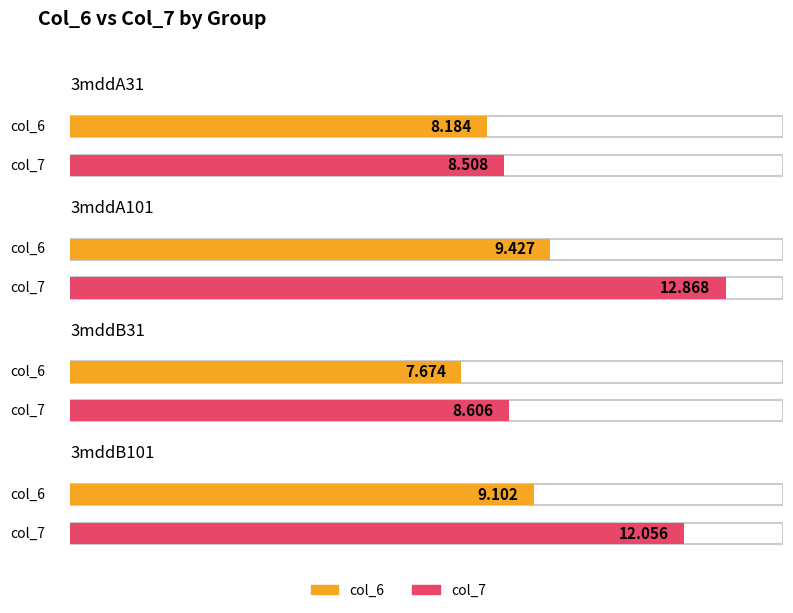

Which series changed the most between 3mddA31 and 3mddB101?

col_7